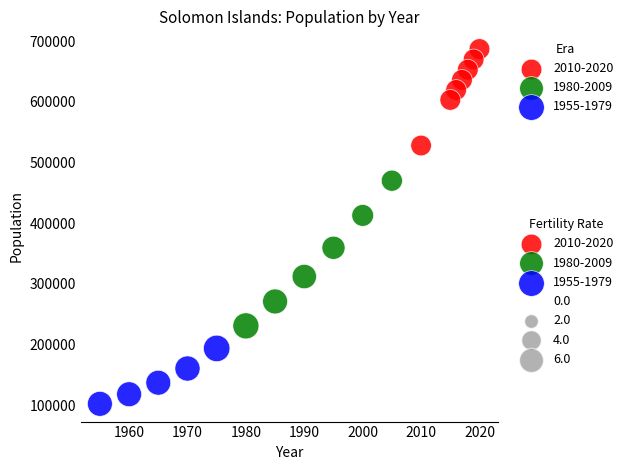

Which series contains the highest Y value?

2010-2020